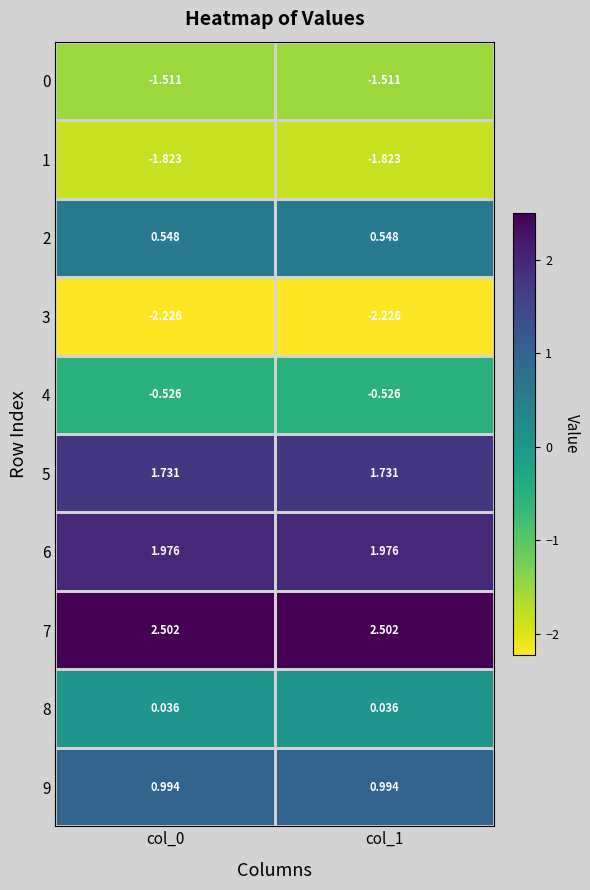

Is the value of 4 at col_0 greater than the value of 2 at col_0?

No